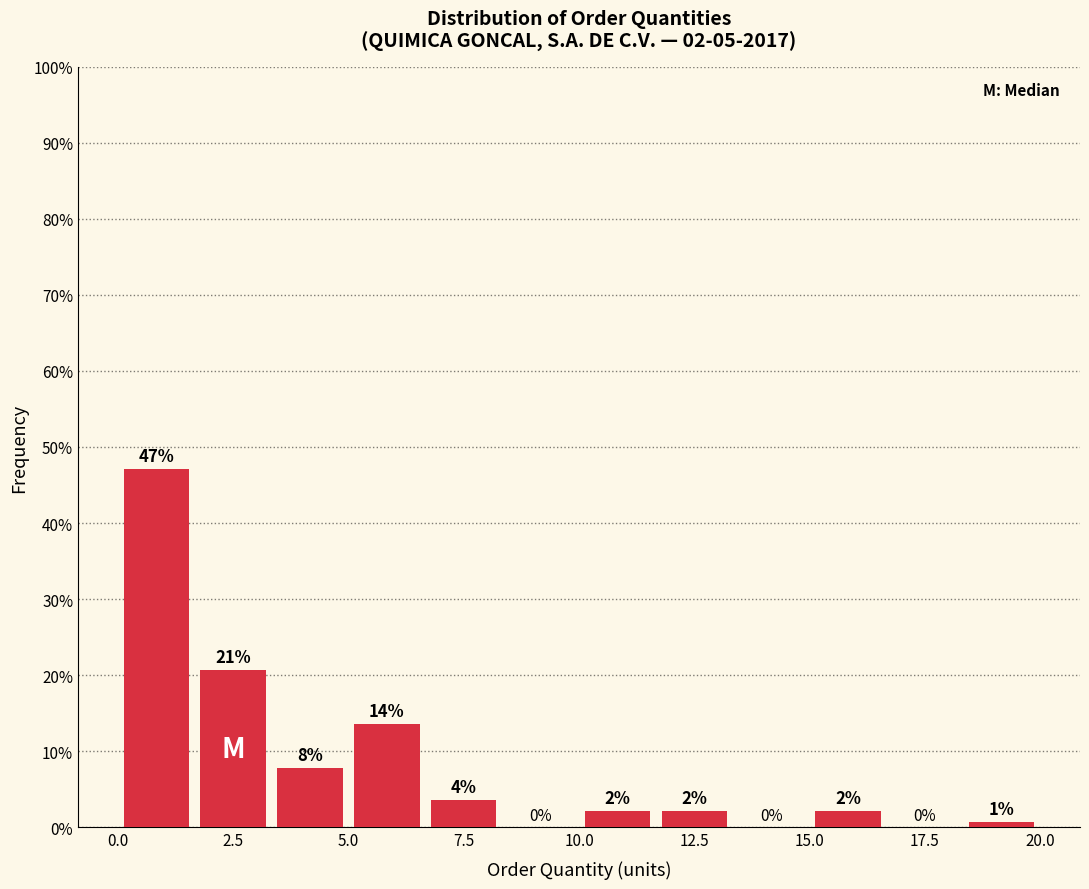

Read against the x-axis, roughly where is the centre of the tallest bar?

1.0